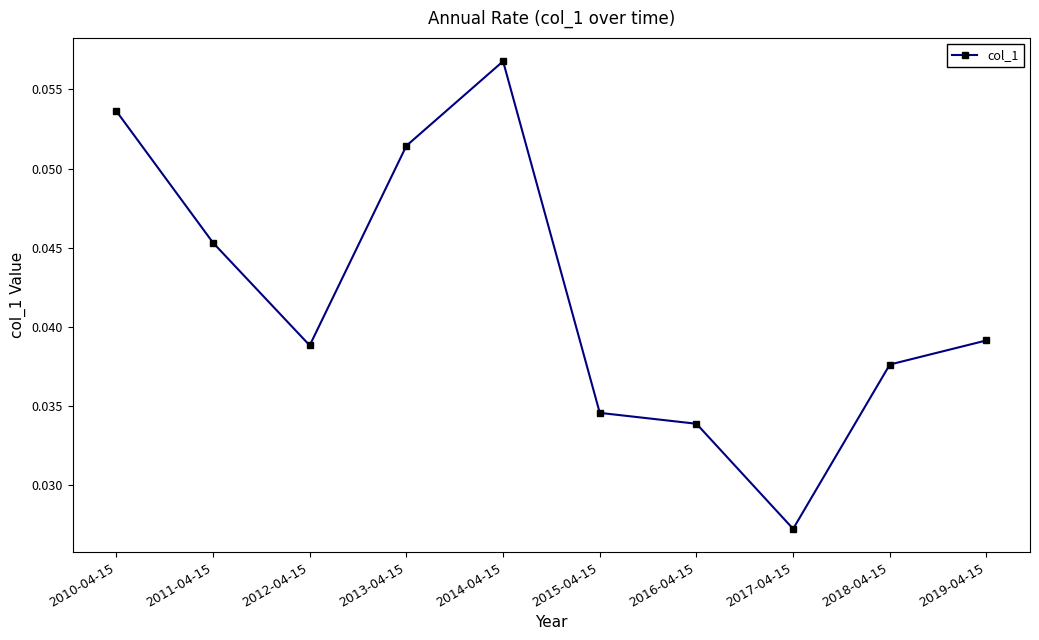

How many values are between 0 and 1?

10